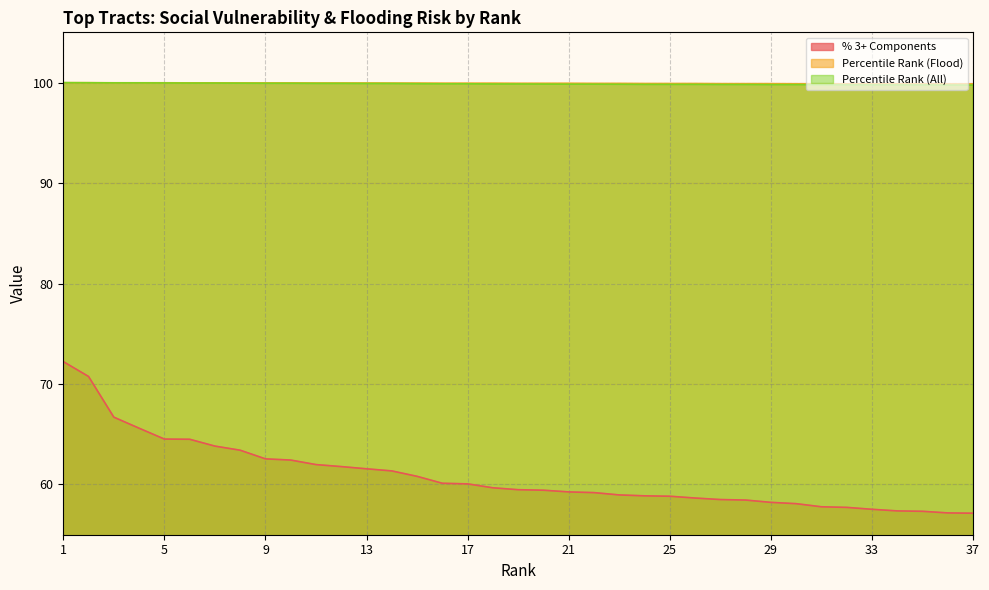

The value of Percentile Rank (All) at 30 is 99.8. True or false?

True